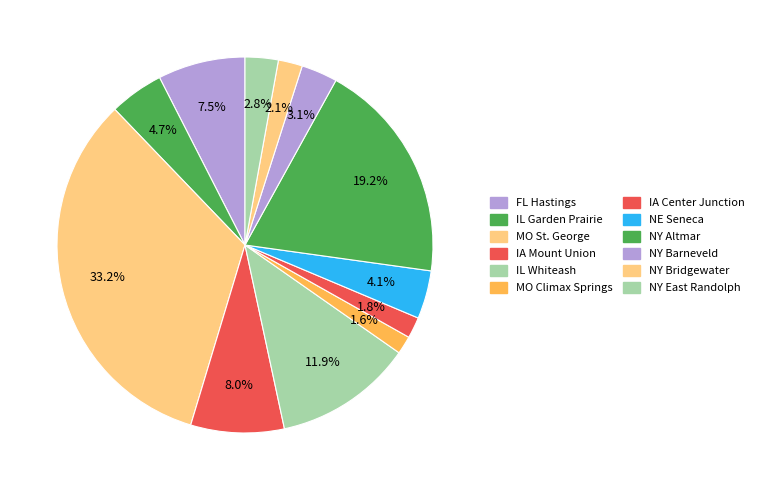

How many segments does this pie chart have?

12